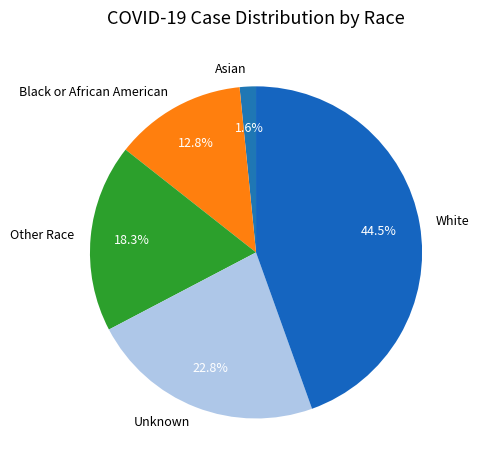

How many slices are in this pie chart?

5